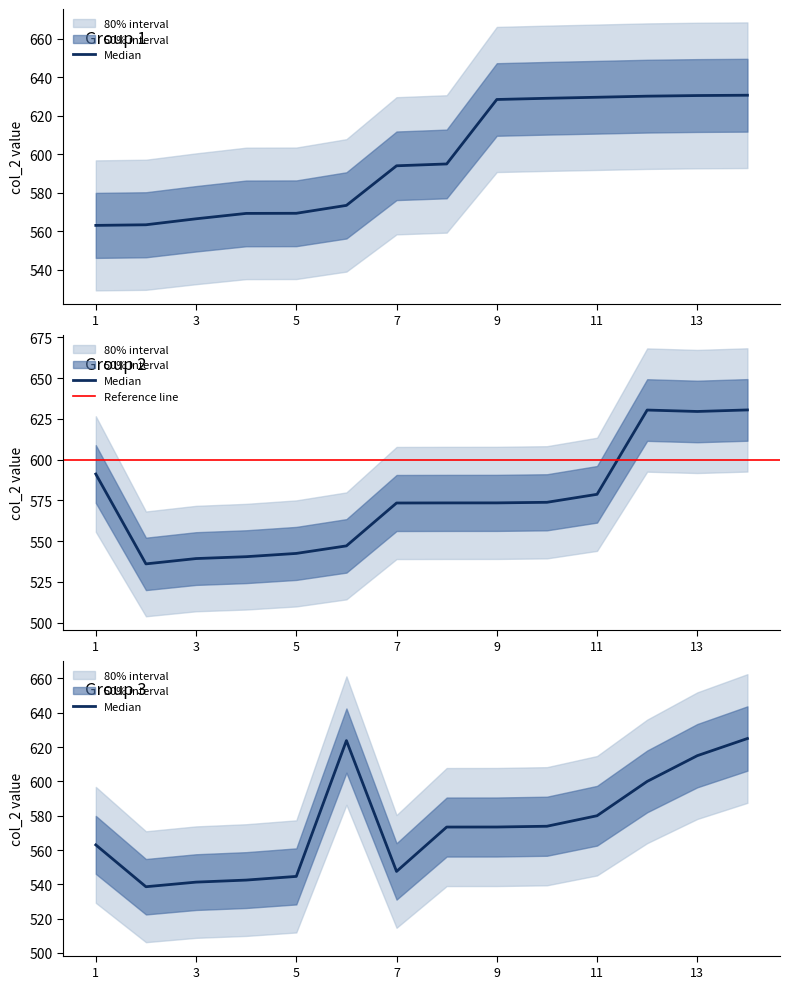

Does the chart have visible grid lines?

No